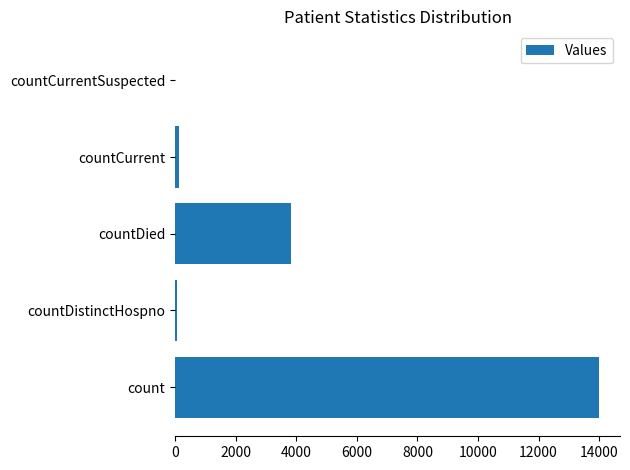

How many values are above zero?

4